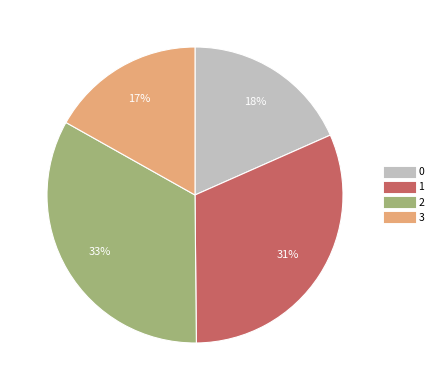

Which slice is the smallest?

3